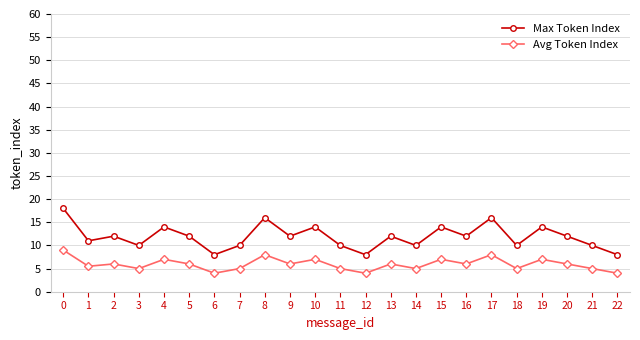

Count the number of categories in the chart.

23